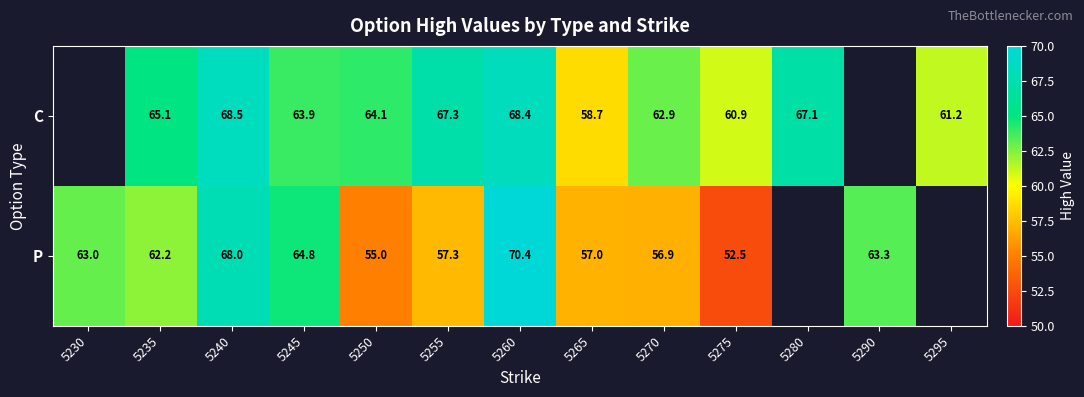

Is the value of C at 5245 greater than the value of P at 5230?

Yes